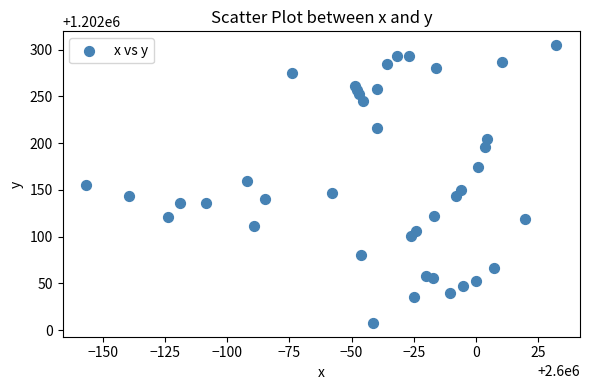

What is the range of X values (max minus min)?

189.1